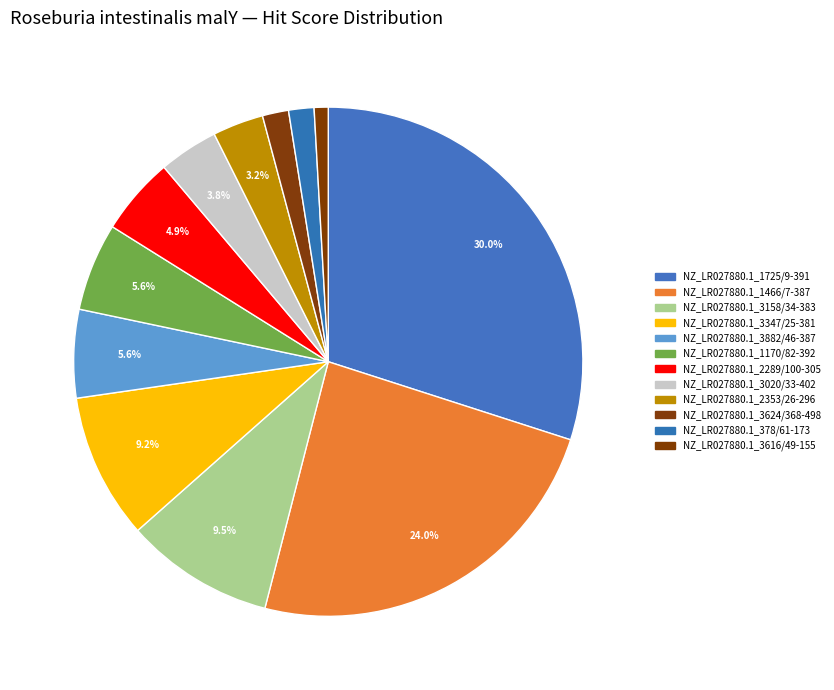

Is there a majority slice in this chart?

No